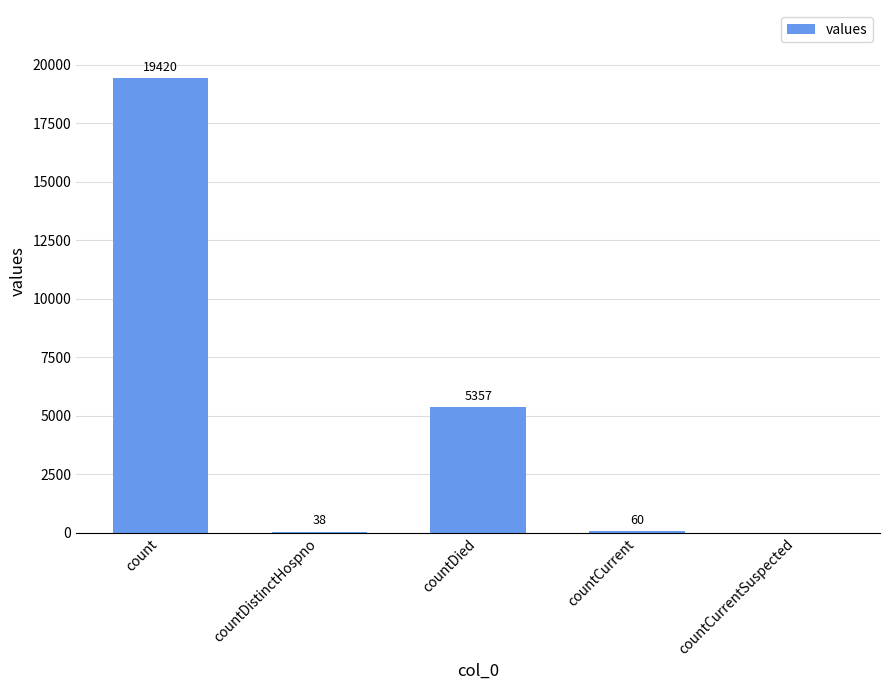

What is the greatest value displayed?

19420